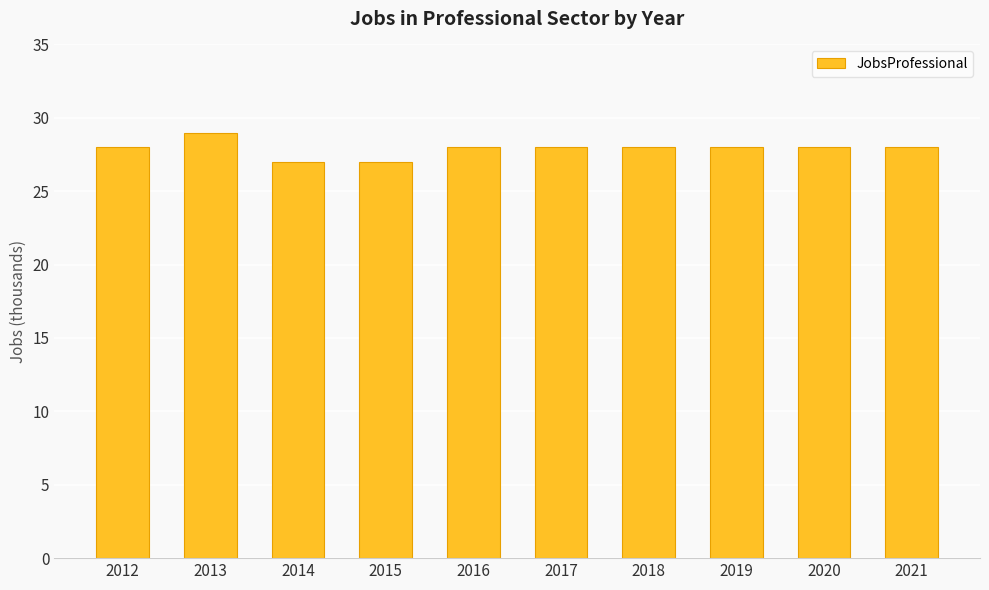

How many categories are shown in the chart?

10